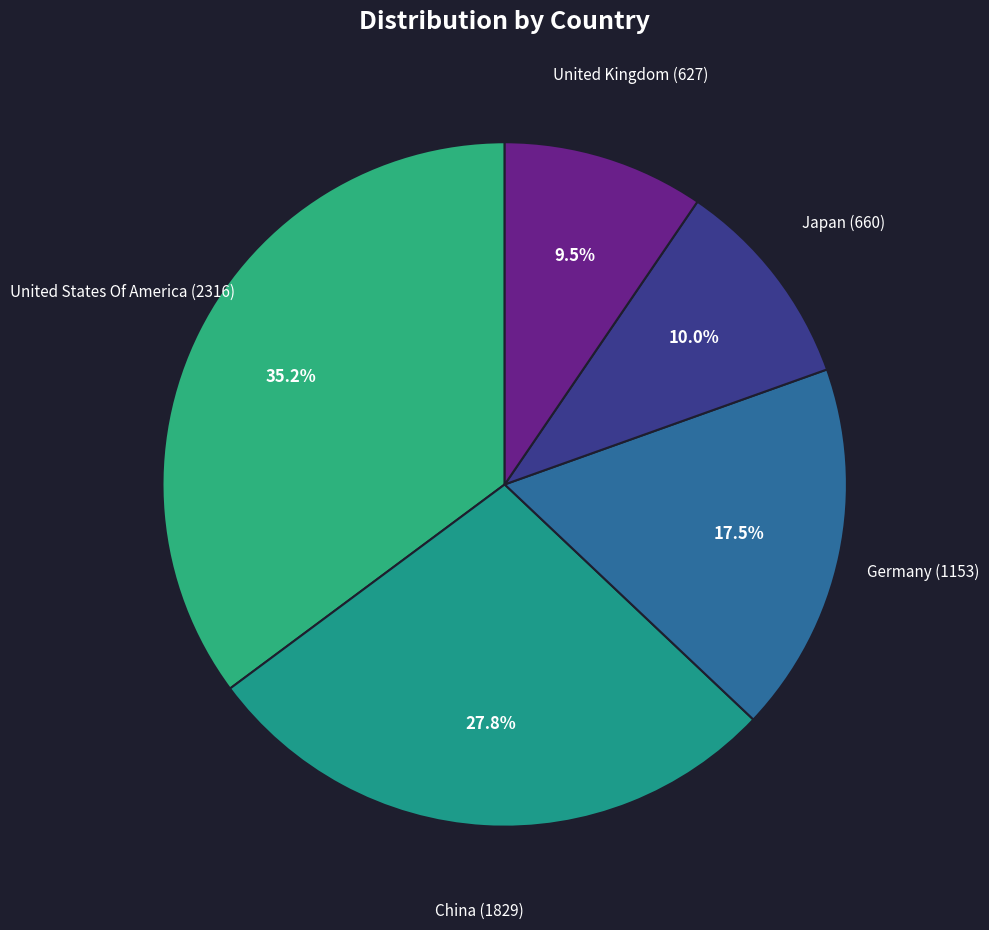

Is China the majority of the pie?

No